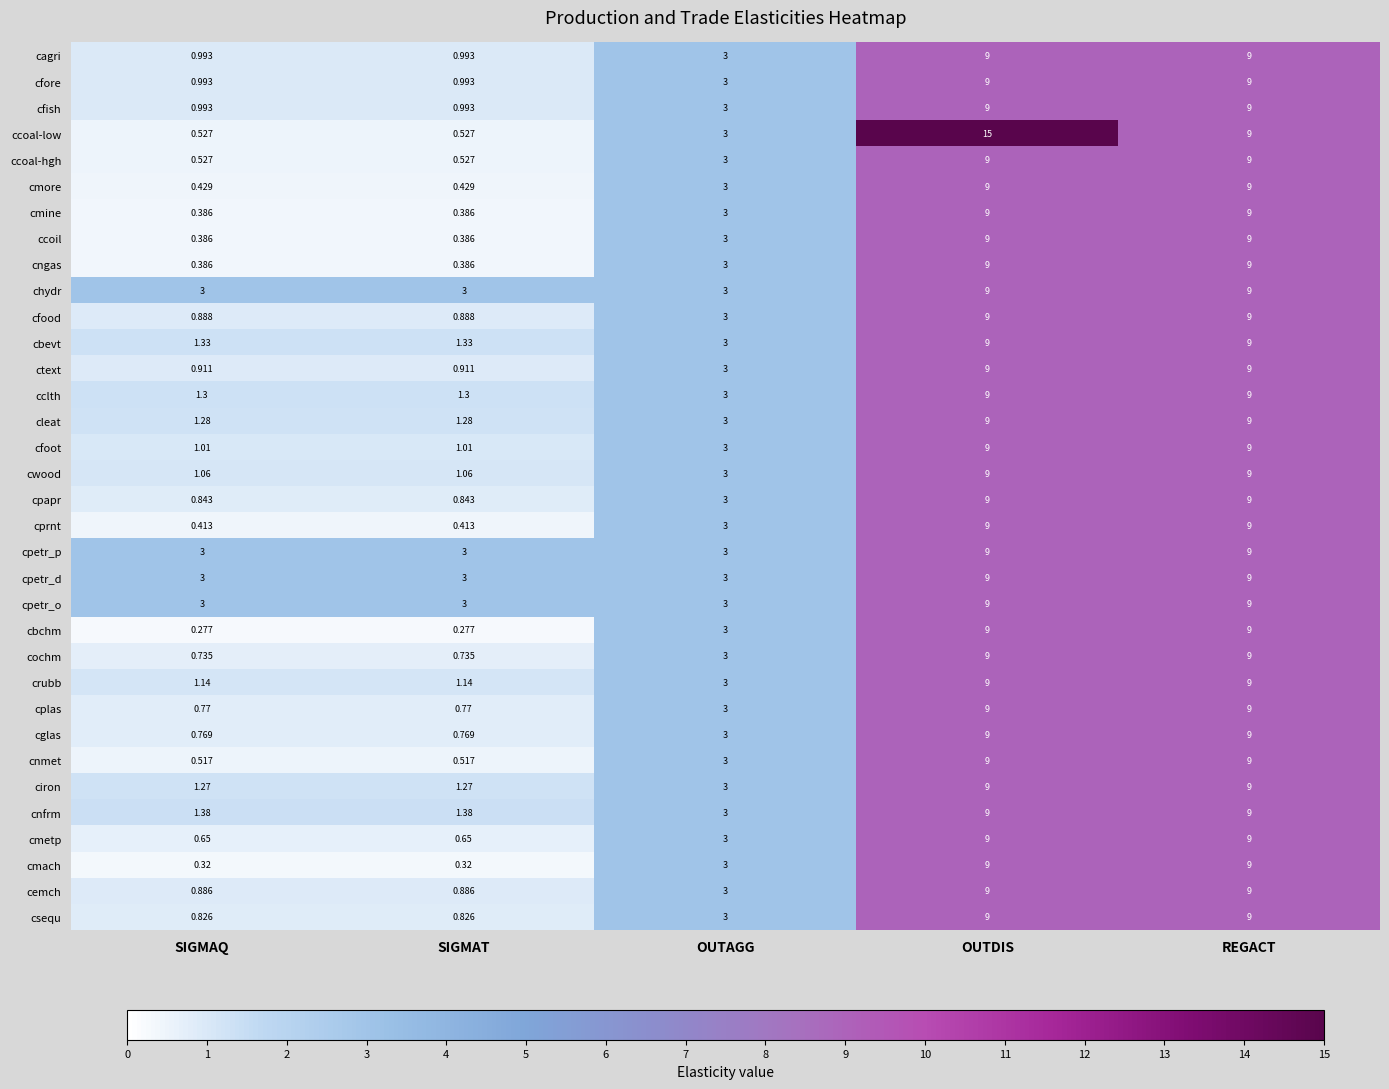

Between SIGMAQ and OUTDIS, which series saw the biggest shift?

ccoal-low